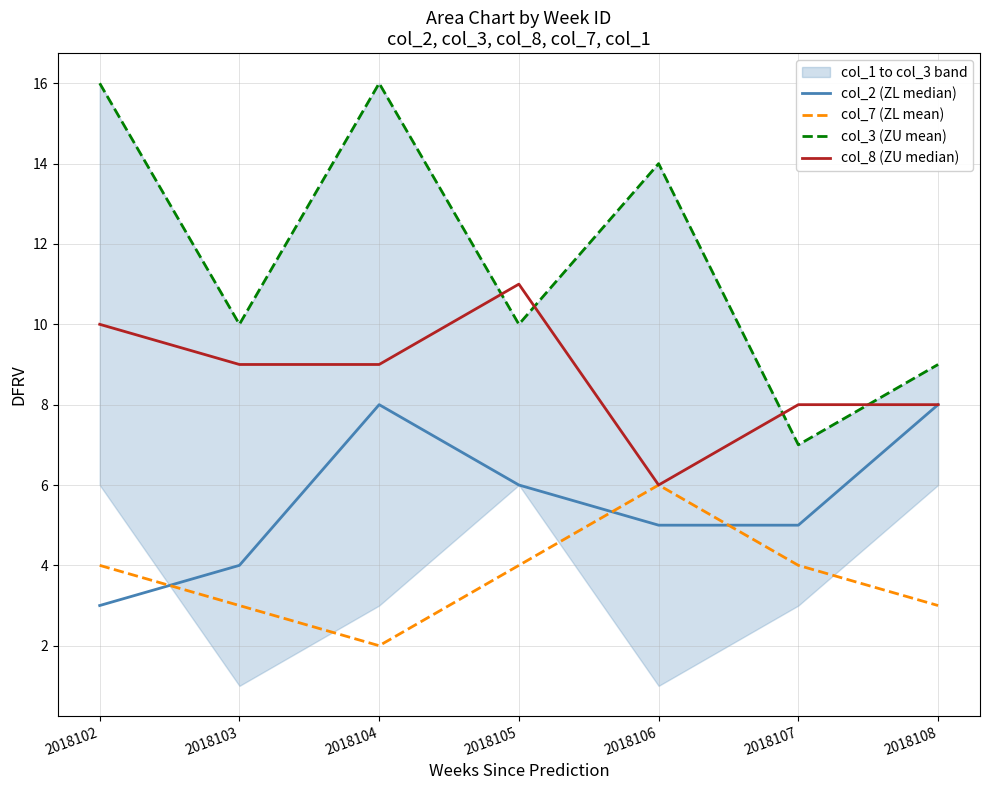

At 2018107, list the series in order from largest to smallest.

col_8 (ZU median), col_3 (ZU mean), col_2 (ZL median), col_7 (ZL mean)